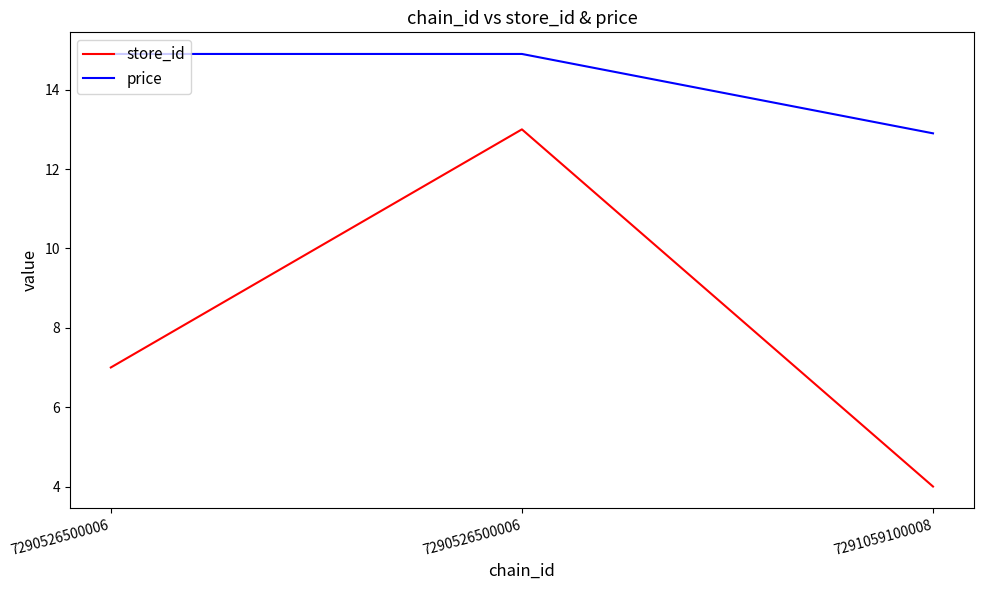

What is the sum of all price values?

42.7